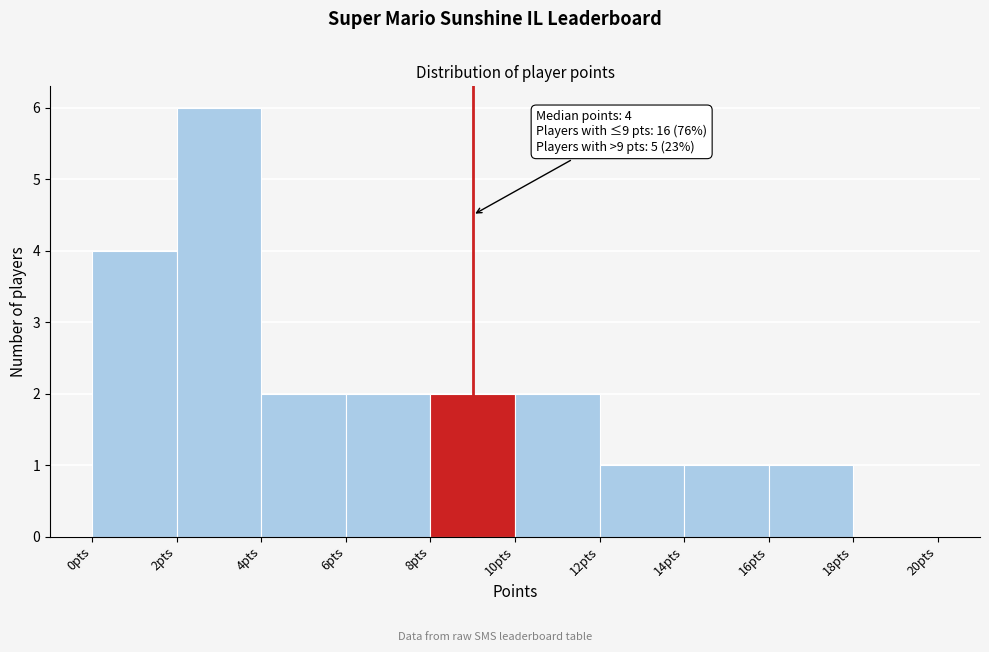

Over which range of the x-axis is the bar tallest?

2 to 4